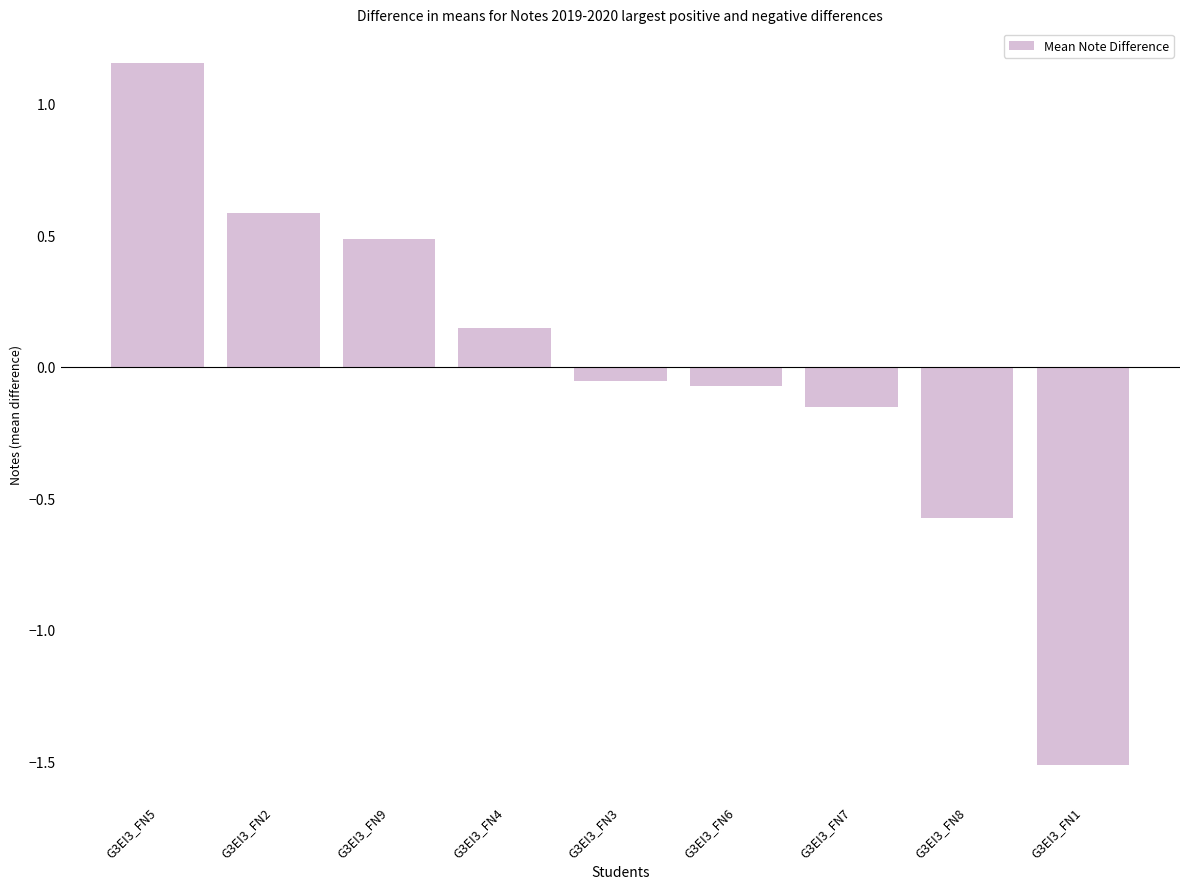

What position from the right is G3EI3_FN1?

1